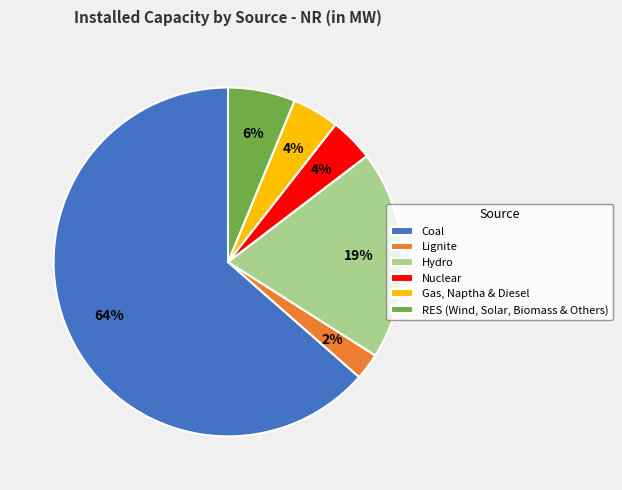

To the nearest percent, what is the difference between the Nuclear and RES (Wind, Solar, Biomass & Others) slice percentages?

2%